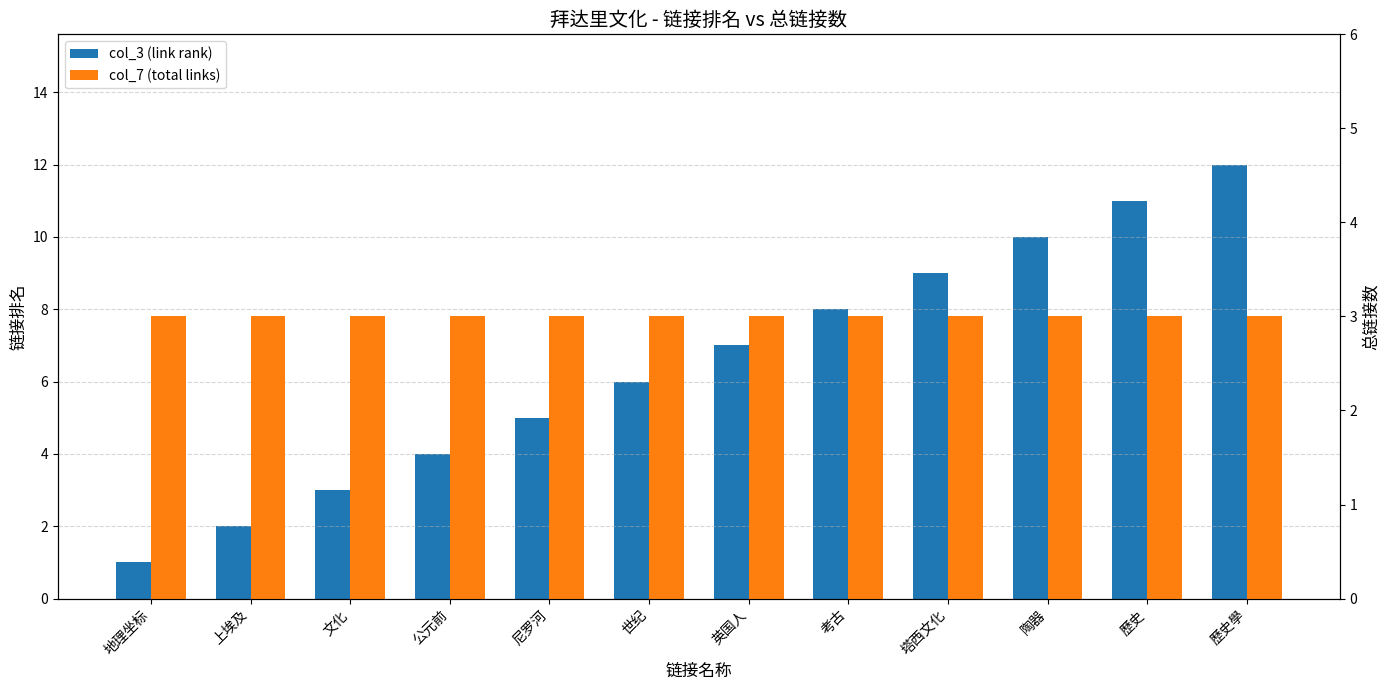

Reading right to left, list all the values displayed in this chart.

col_3 (link rank): 歷史學=12	歷史=11	陶器=10	塔西文化=9	考古=8	英国人=7	世纪=6	尼罗河=5	公元前=4	文化=3	上埃及=2	地理坐标=1
col_7 (total links): 歷史學=3	歷史=3	陶器=3	塔西文化=3	考古=3	英国人=3	世纪=3	尼罗河=3	公元前=3	文化=3	上埃及=3	地理坐标=3